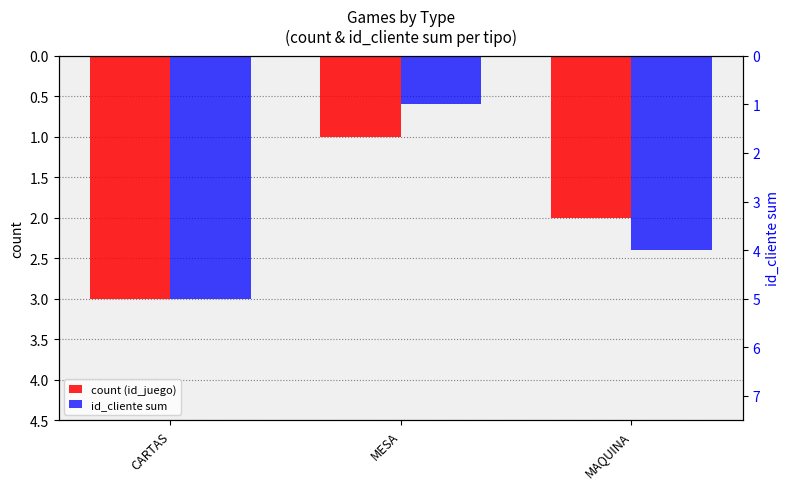

What is the total value across all series at MAQUINA?

6